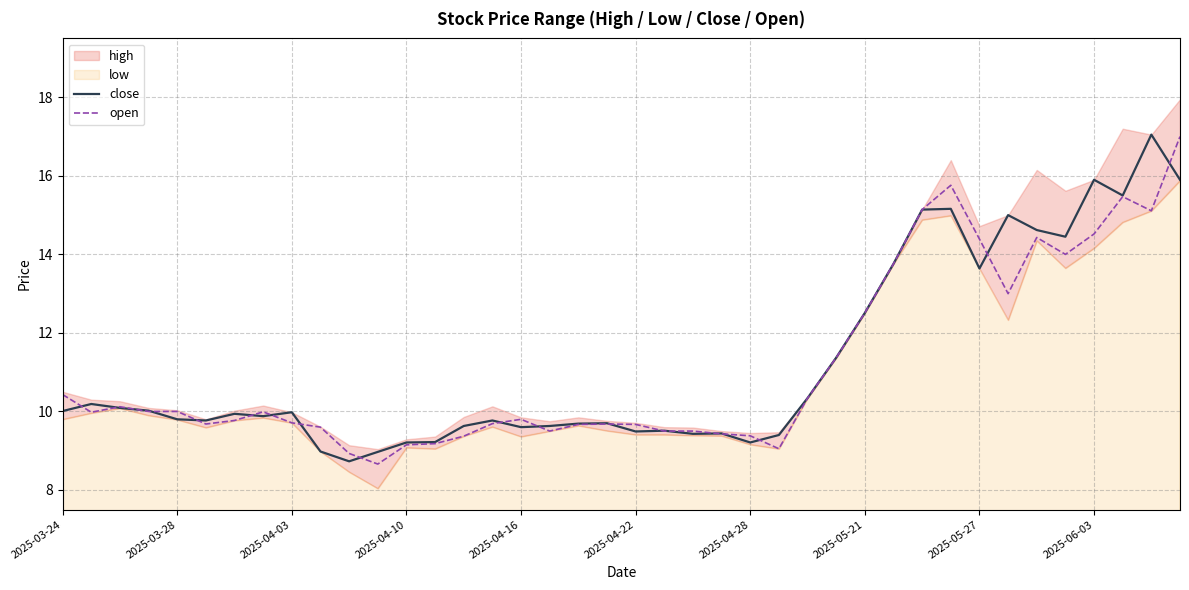

How many lines are shown in the chart?

2